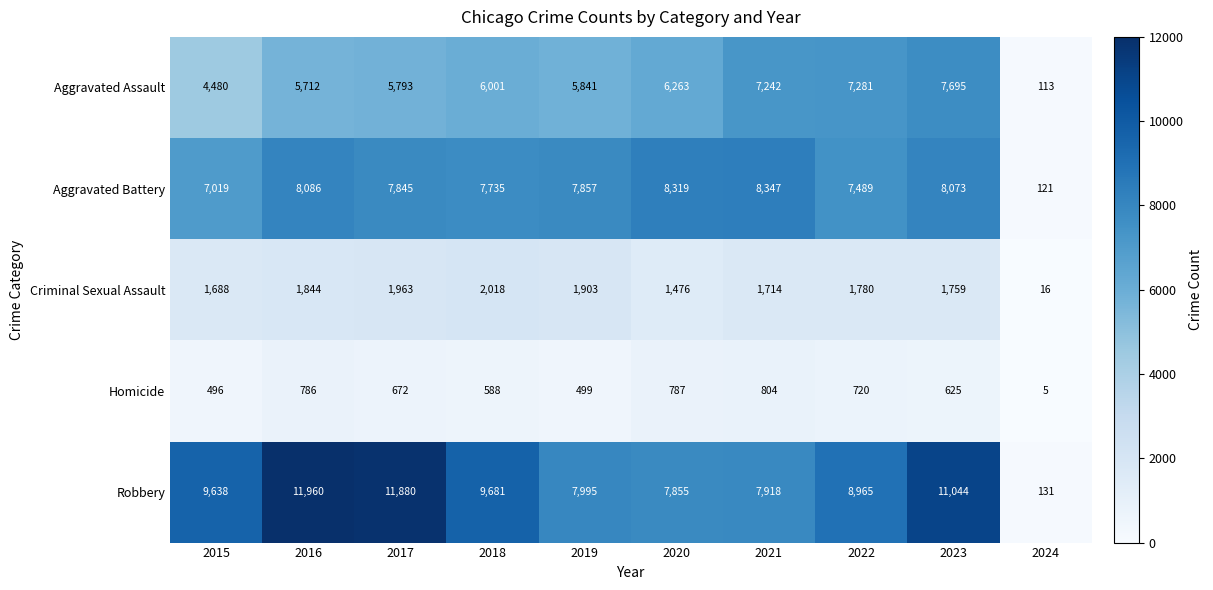

What is the difference between the maximum and minimum values in the Aggravated Assault series?

7582